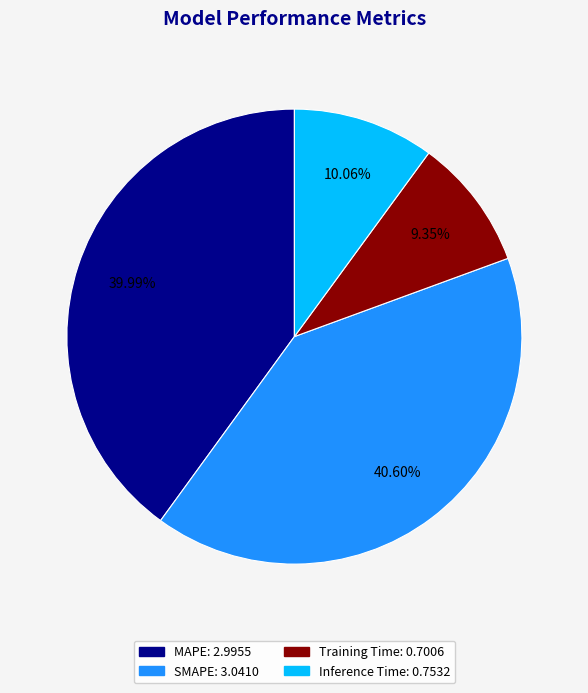

Count the number of slices in the pie.

4